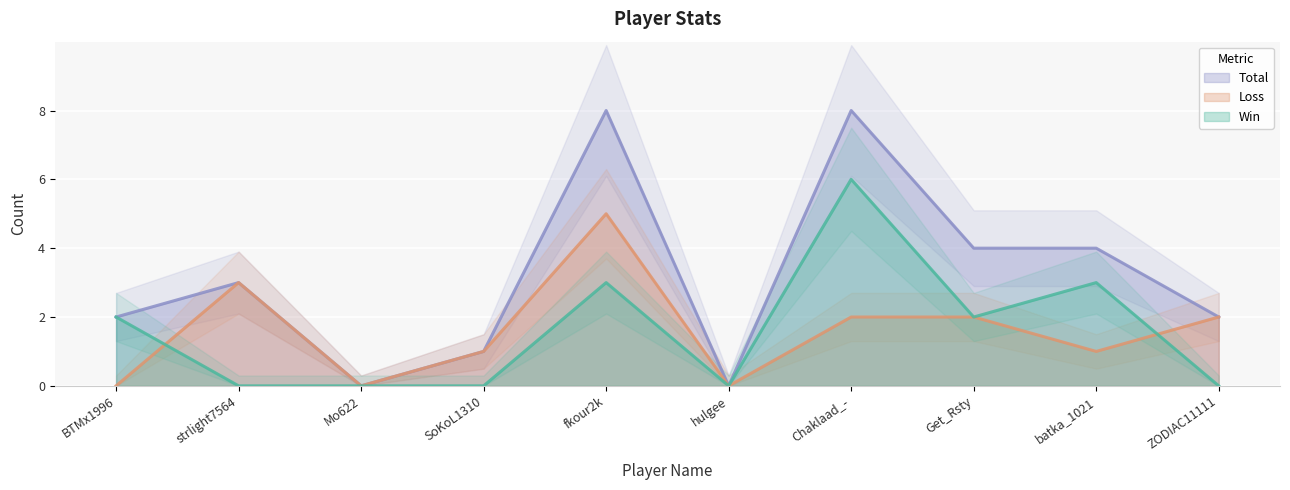

What is the value of the Win point at the 7th from the left?

6